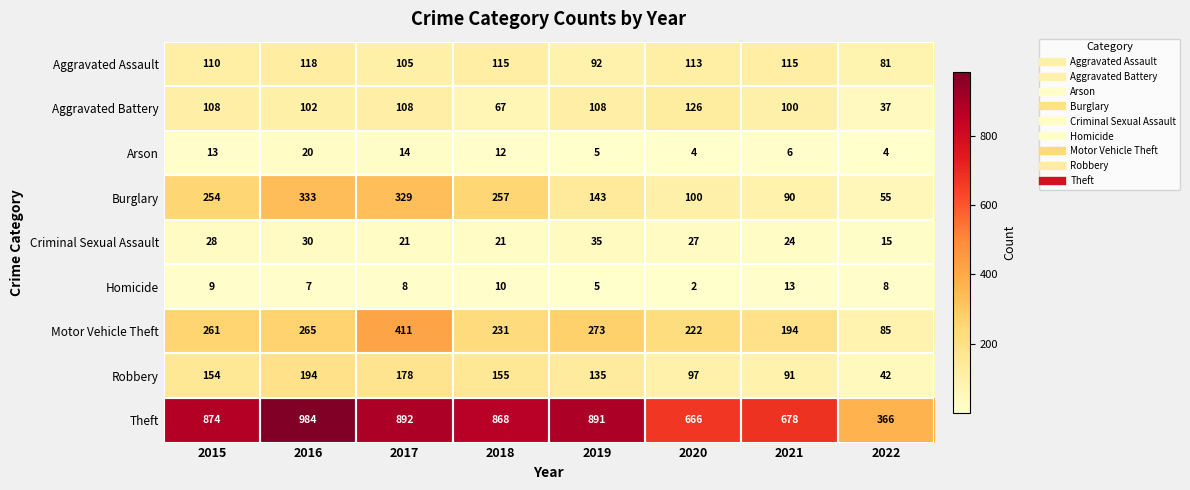

What is the total value across all series at 2019?

1687